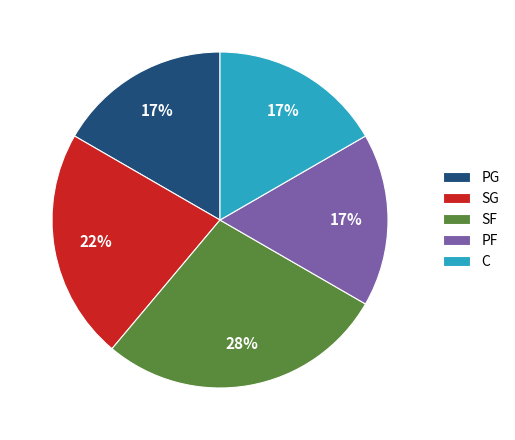

Is it true that SF is 28% of the pie?

True